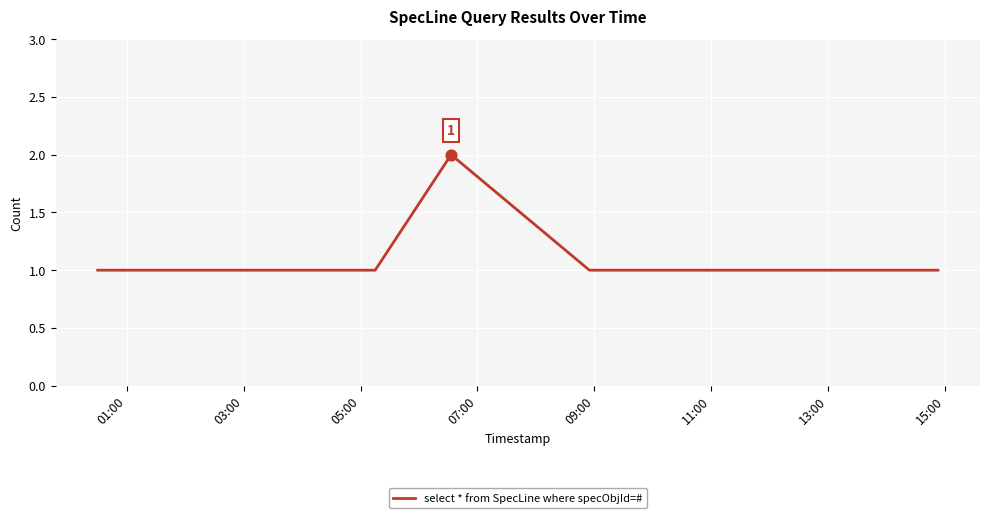

What is the sum of all values?

8